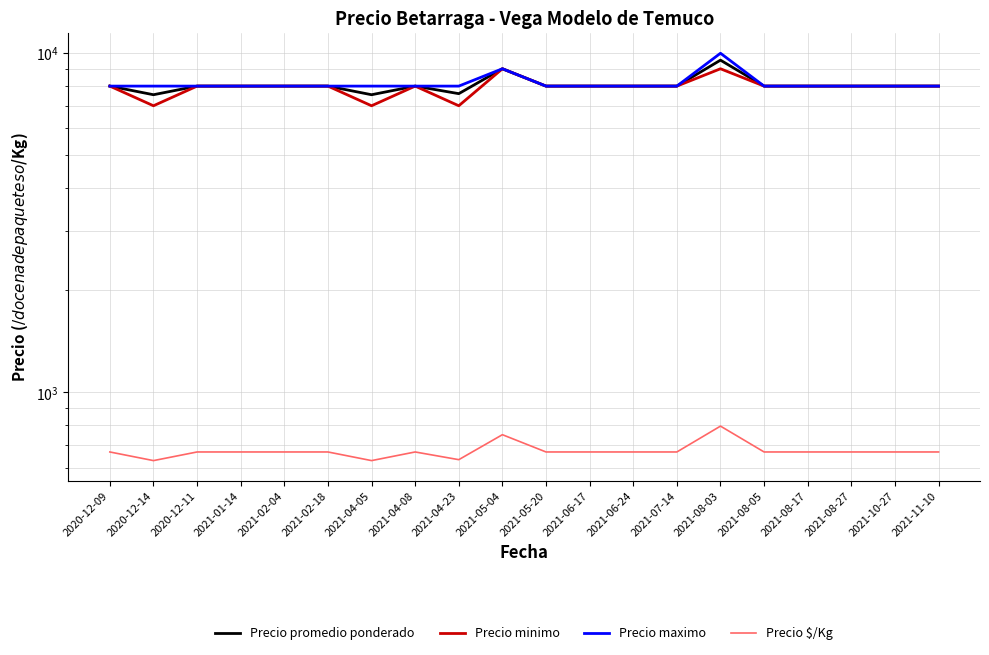

At how many categories does at least one series exceed 2197?

20